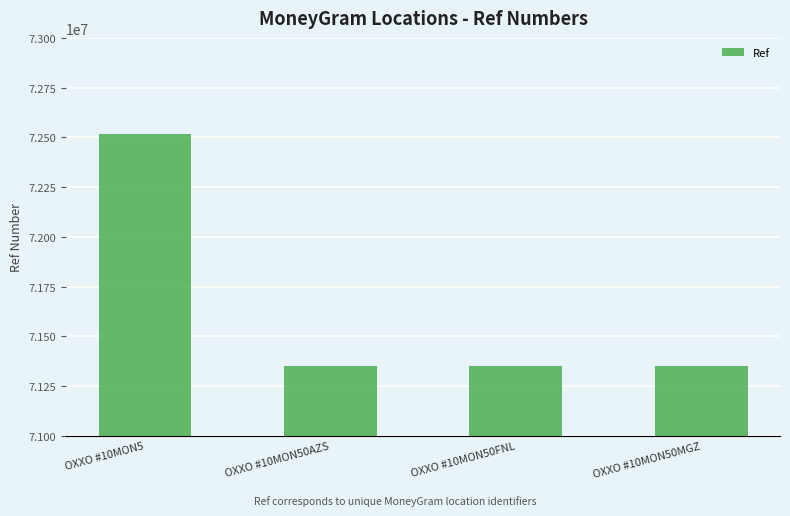

What is the smallest value displayed?

71351539